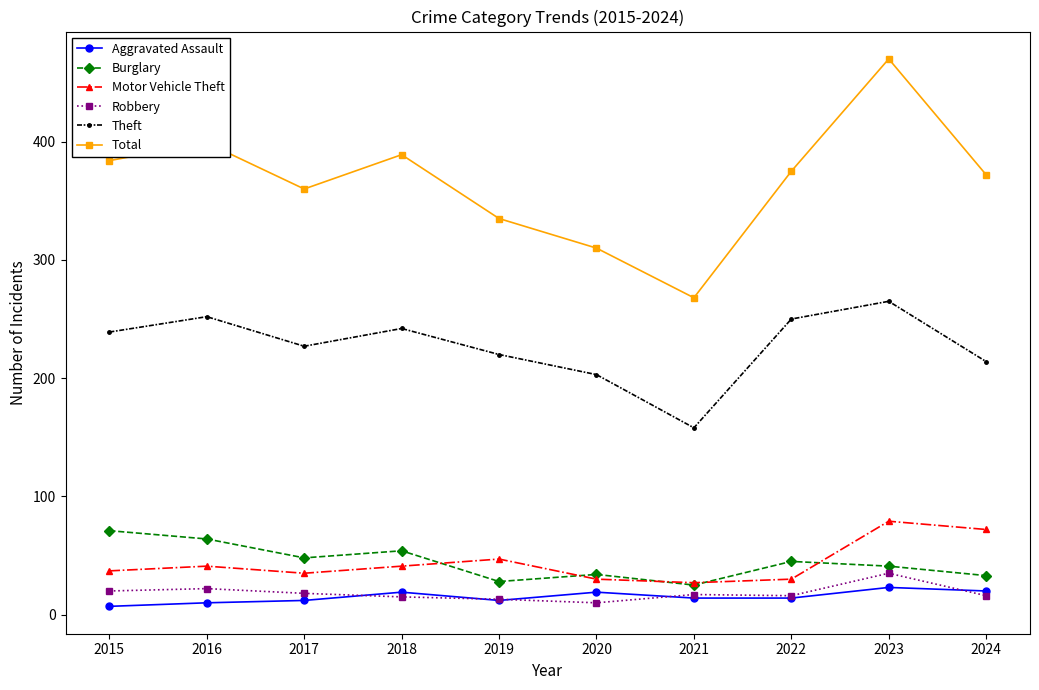

True or false: Motor Vehicle Theft has a value of 65 at 2019.

False